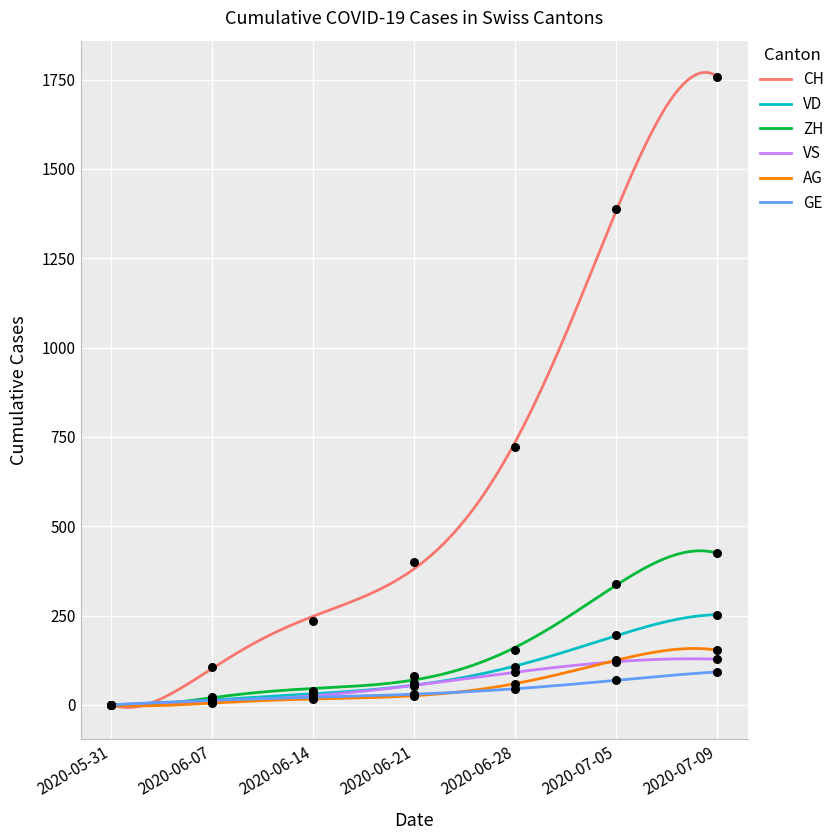

Which series contains the highest Y value?

CH